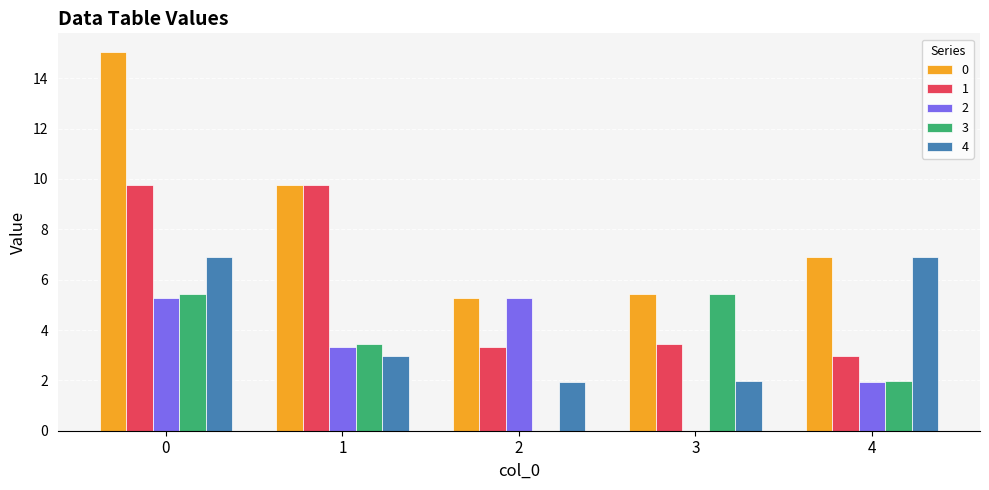

What is the sum of the 3 values at 2 and 4?

2.0